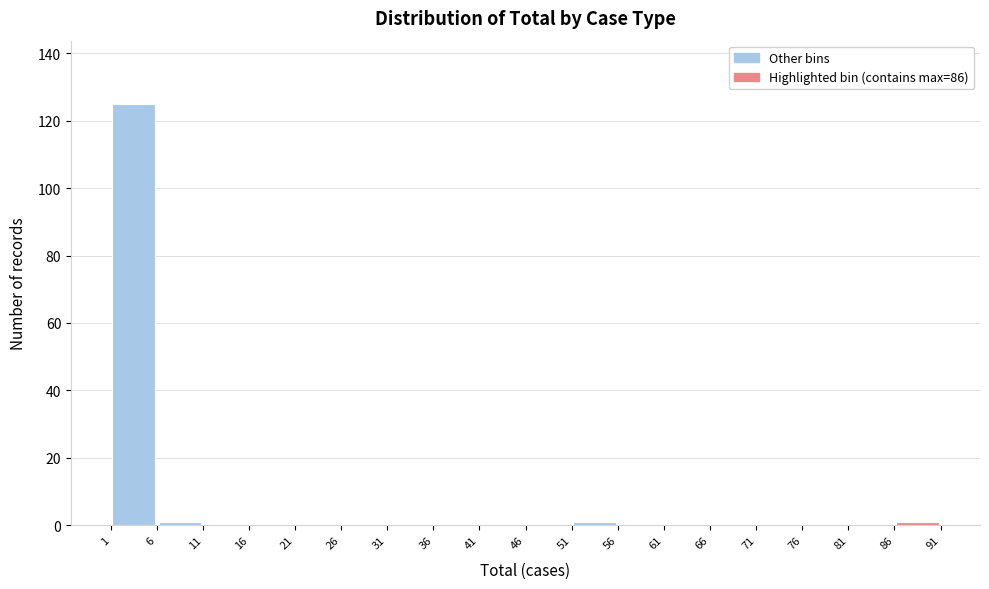

Reading left to right, list every bar in this chart as the range it spans on the x-axis followed by its height. The values are not printed on the chart, so give them approximately, as read against the axis.

1 to 6: 126
6 to 11: under 2
11 to 16: 0
16 to 21: 0
21 to 26: 0
26 to 31: 0
31 to 36: 0
36 to 41: 0
41 to 46: 0
46 to 51: 0
51 to 56: under 2
56 to 61: 0
61 to 66: 0
66 to 71: 0
71 to 76: 0
76 to 81: 0
81 to 86: 0
86 to 91: under 2